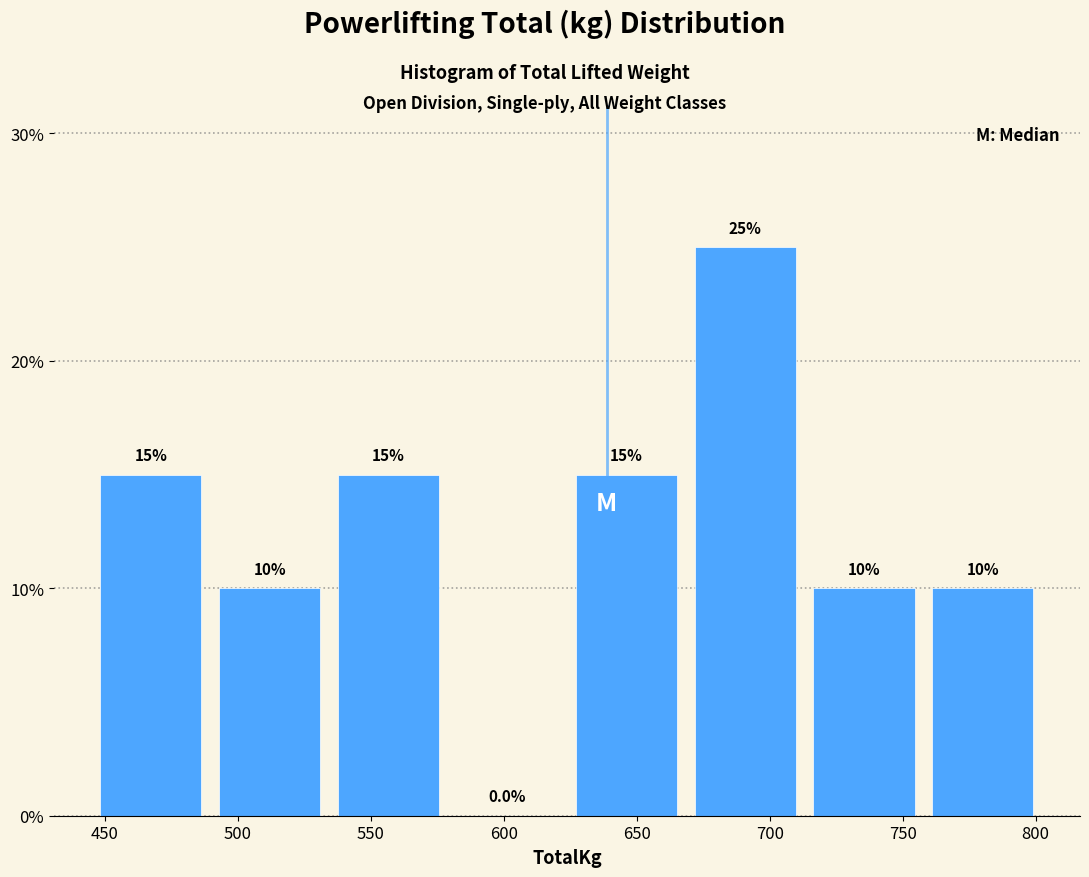

How tall is the bar that spans 715 to 760 on the x-axis? The bar edges are not printed on the chart, so give them approximately, as read against the axis.

10.0